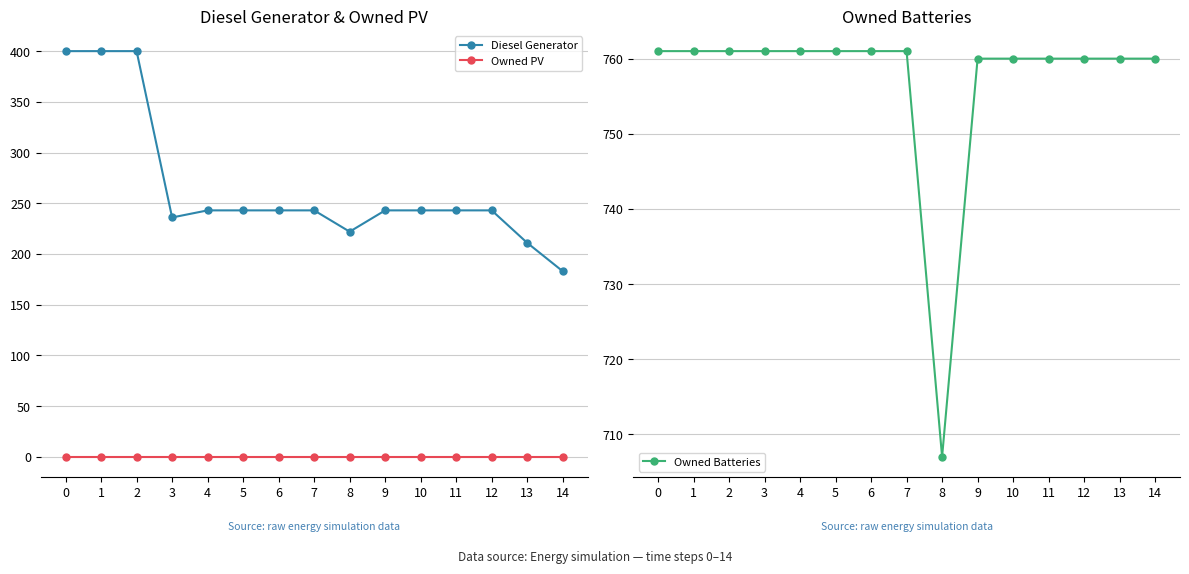

The value of Owned PV at 4 is 0.0. True or false?

True